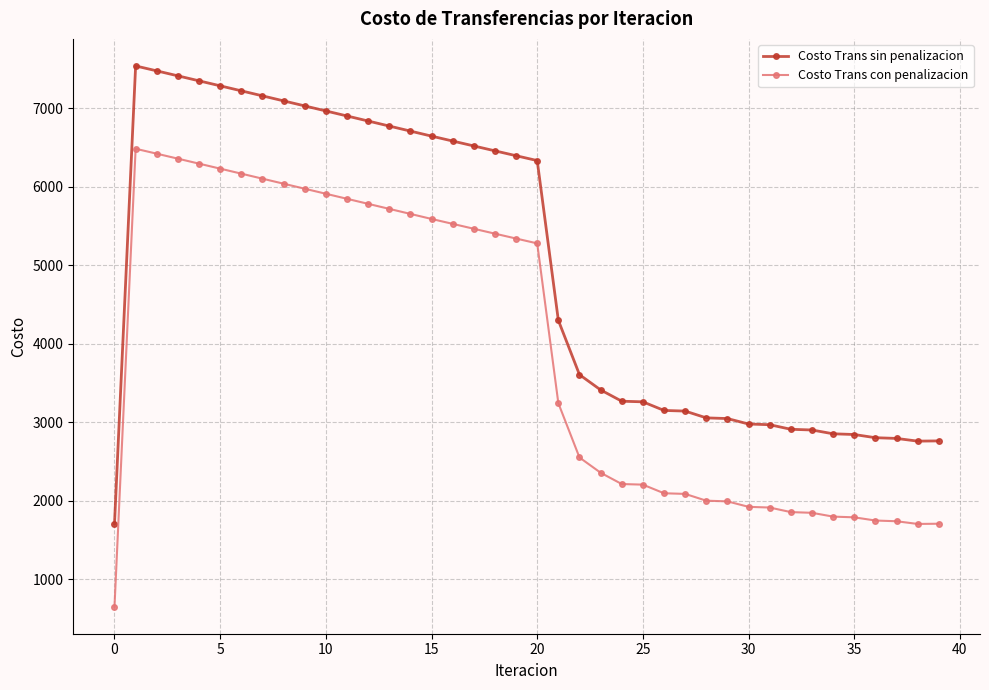

True or false: Costo Trans sin penalizacion and Costo Trans con penalizacion cross at least once.

False